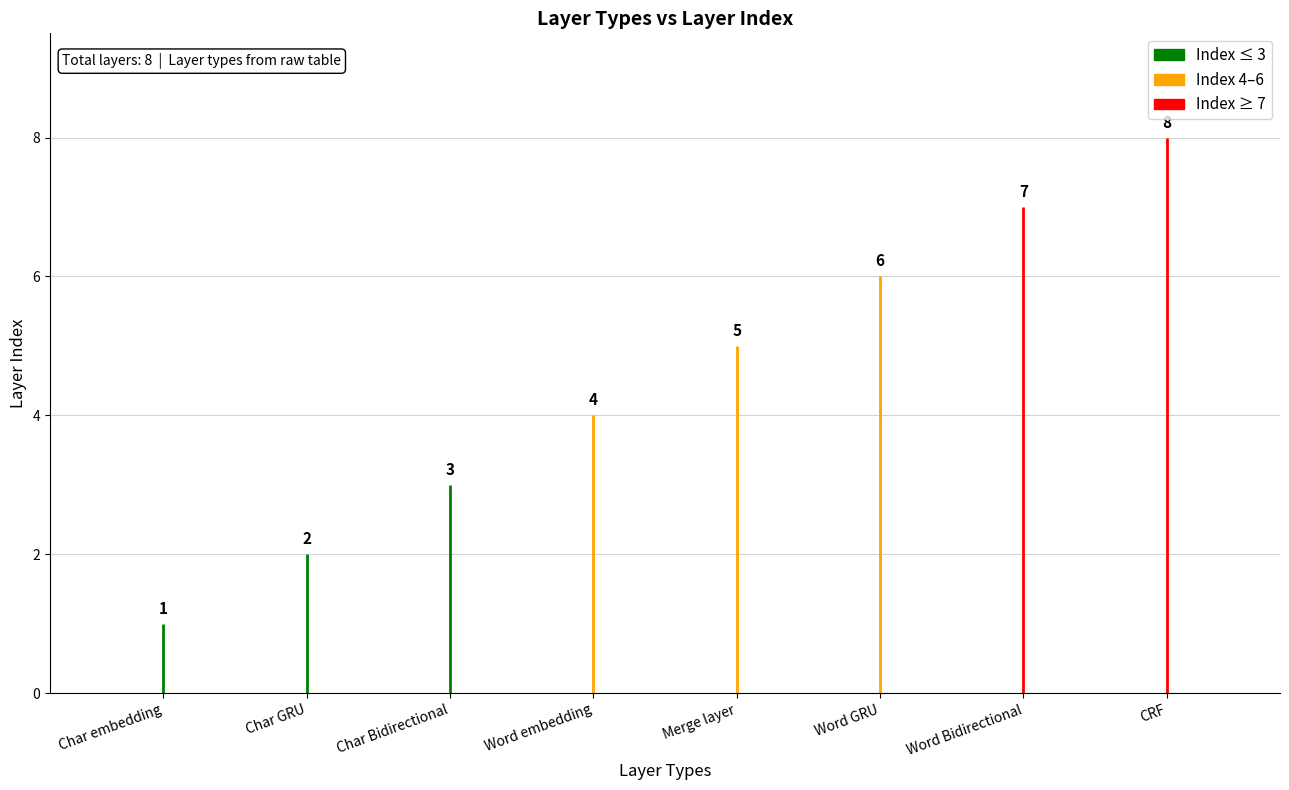

What is the difference between the maximum and minimum values?

7